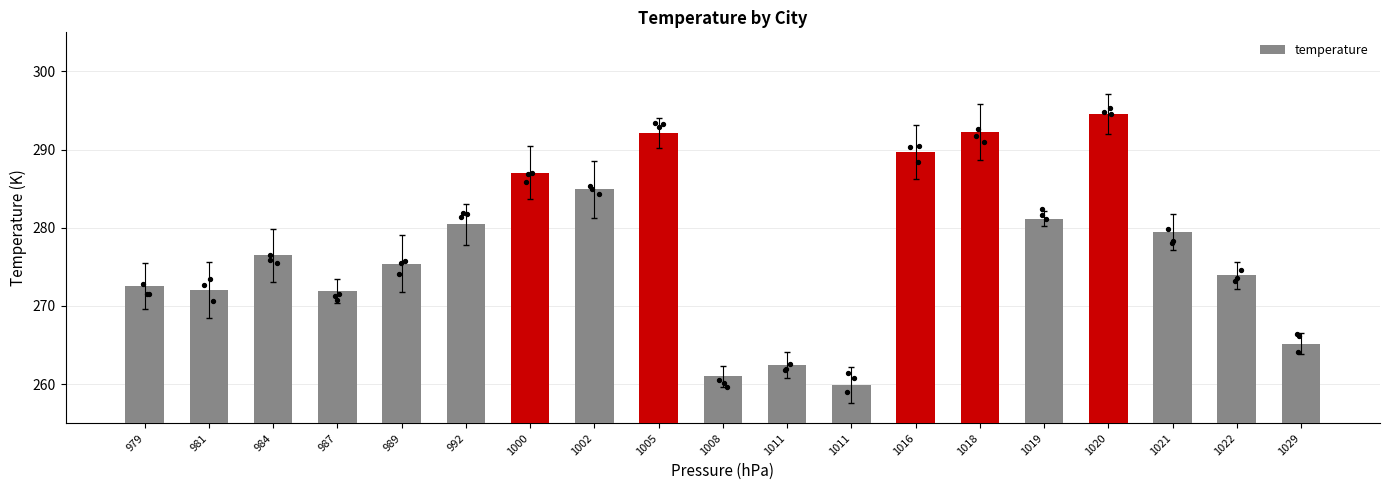

Which has a higher value, 989 or 981?

989